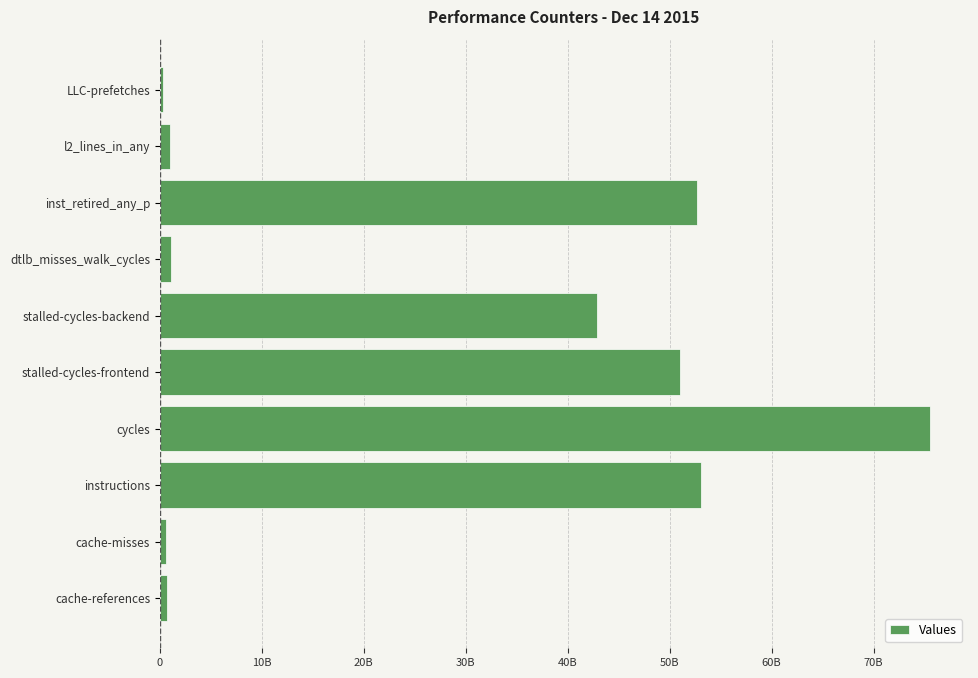

What is the minimum value shown in the chart?

313356206